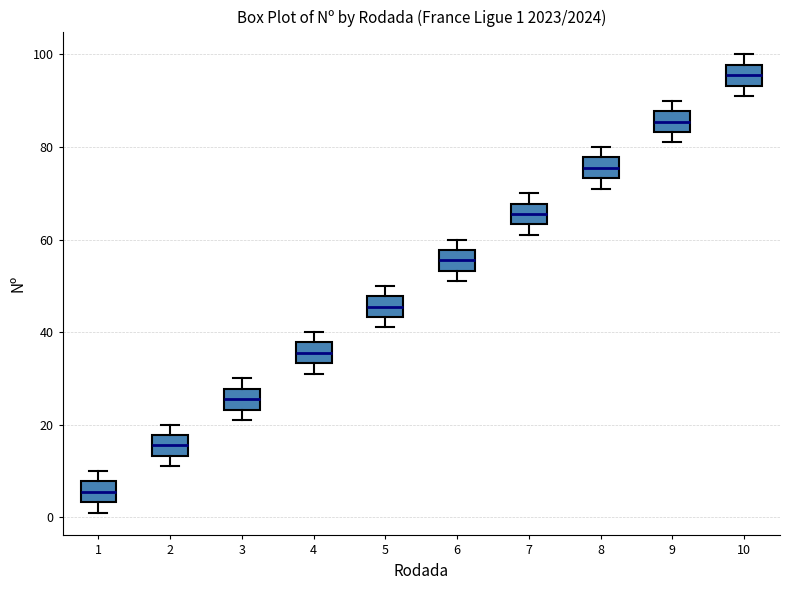

Which box's median line is the highest?

10